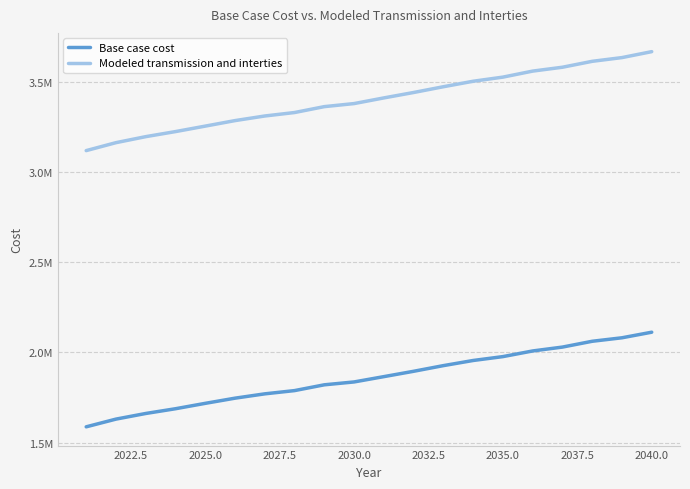

True or false: Modeled transmission and interties and Base case cost intersect in this chart.

False